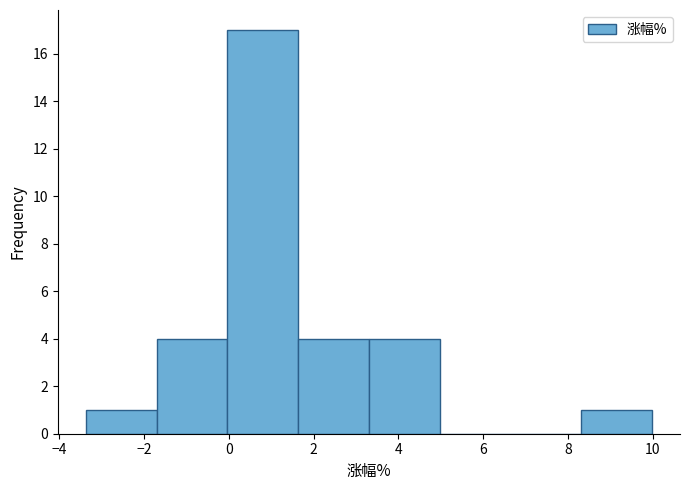

Which range on the x-axis has the tallest bar?

0.0 to 1.6